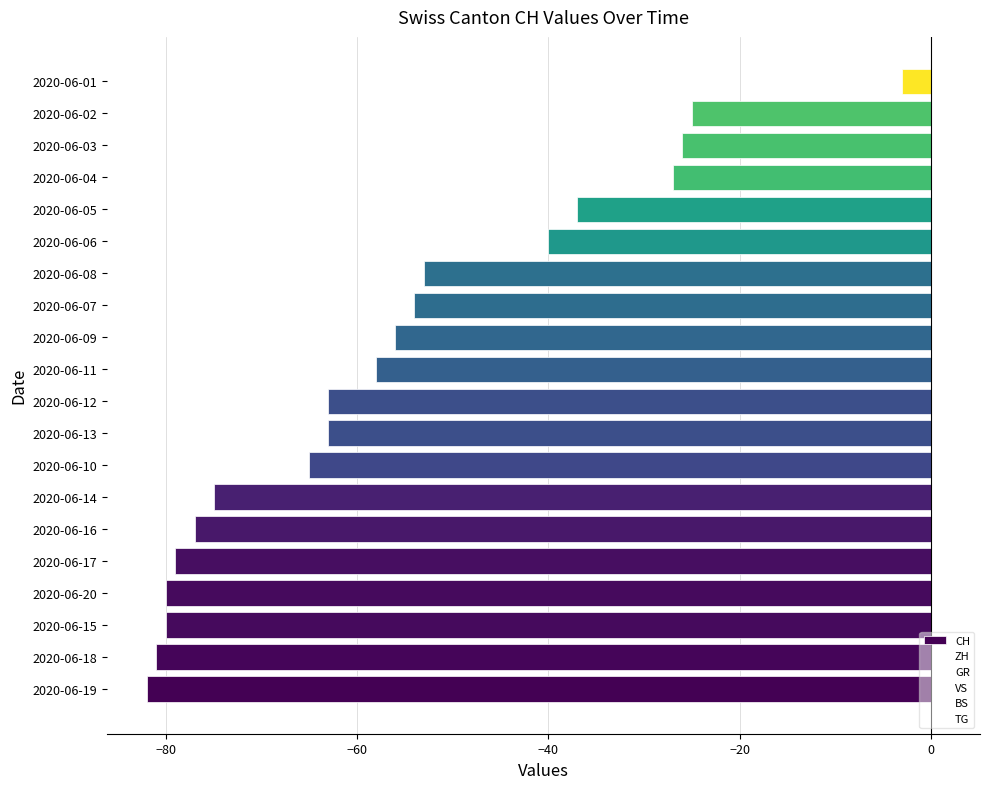

What is the maximum value shown in the chart?

-3